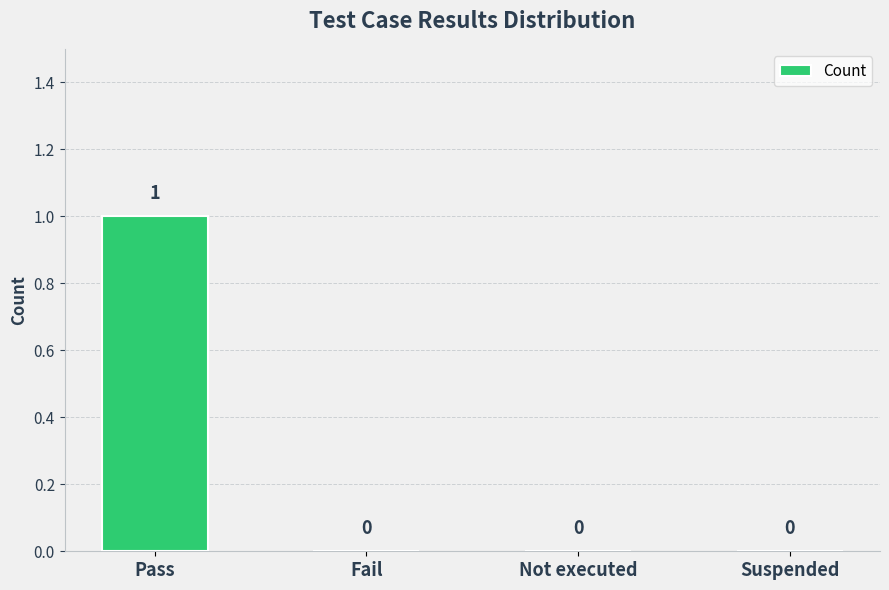

At which category does the chart reach its peak across all series?

Pass